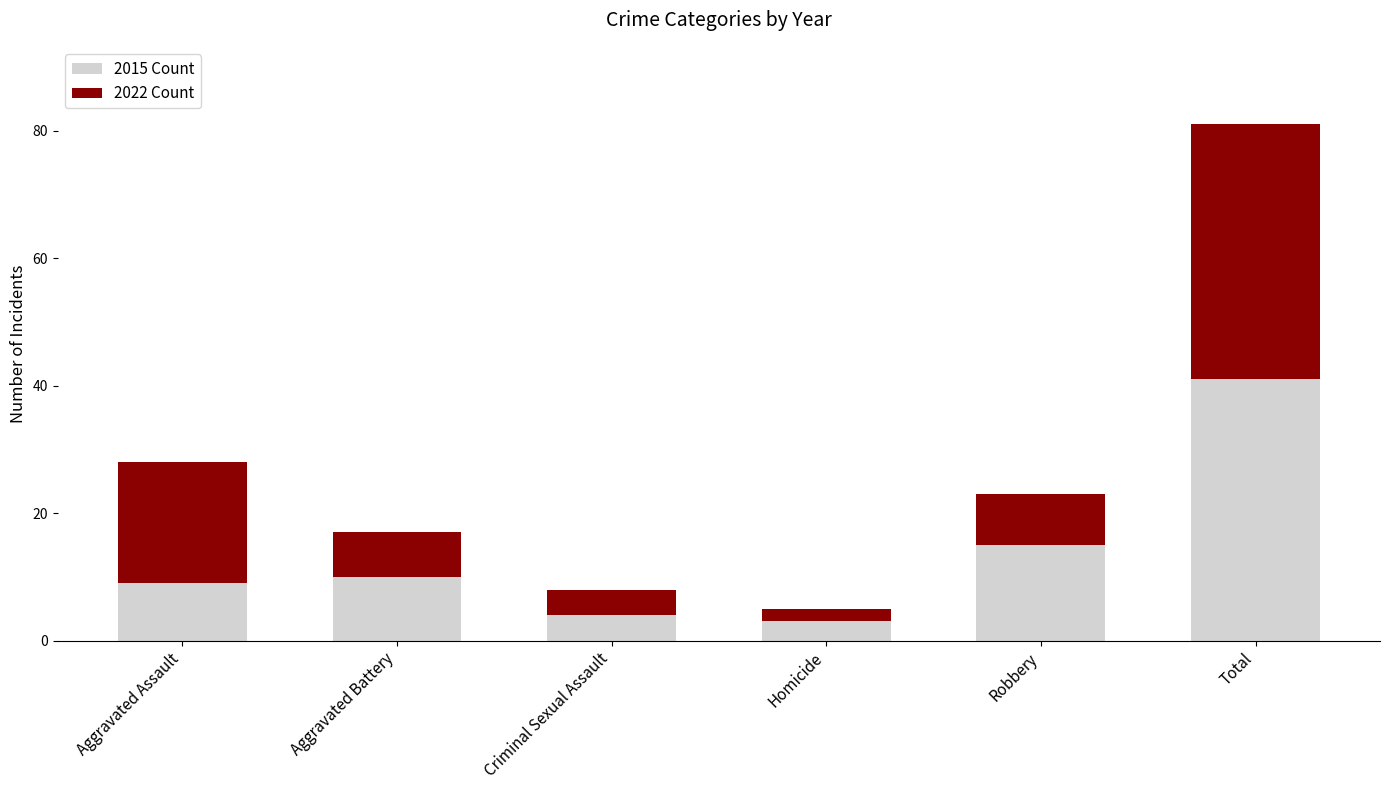

What is the lowest value of the 2015 Count series?

3